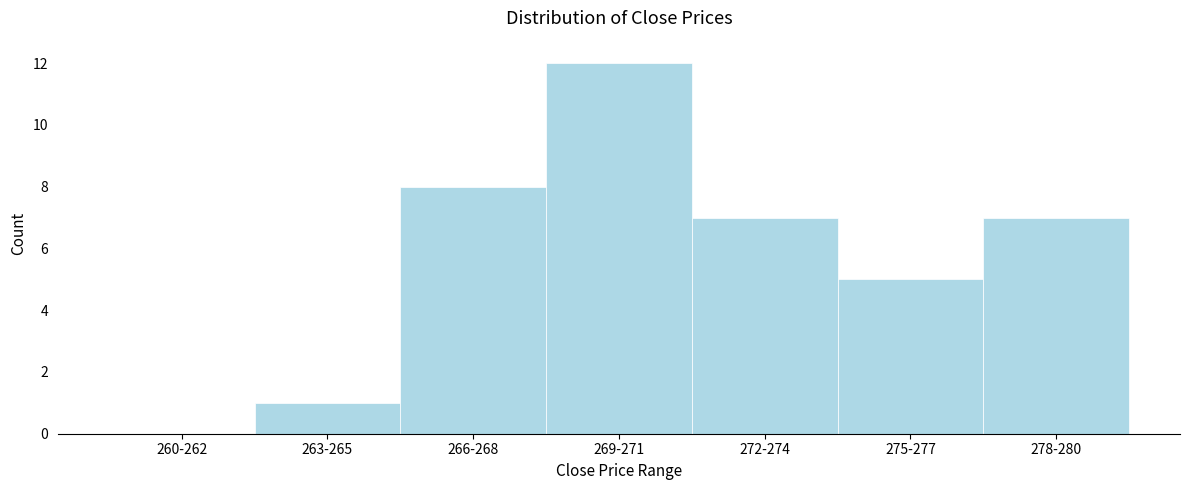

Reading left to right, extract all data points from this chart.

260-262=0	263-265=1	266-268=8	269-271=12	272-274=7	275-277=5	278-280=7